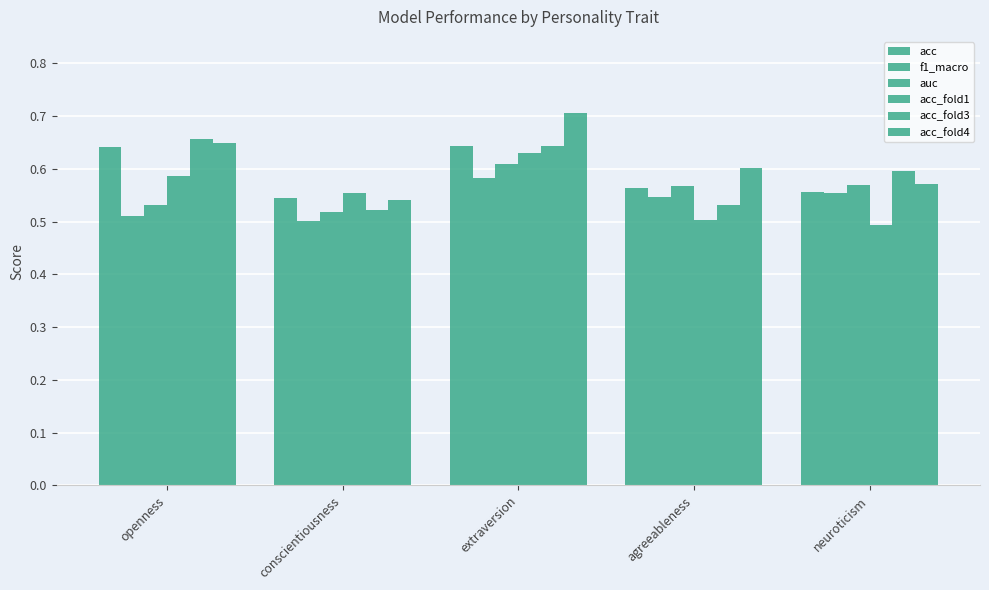

How many bars are there in each group?

6